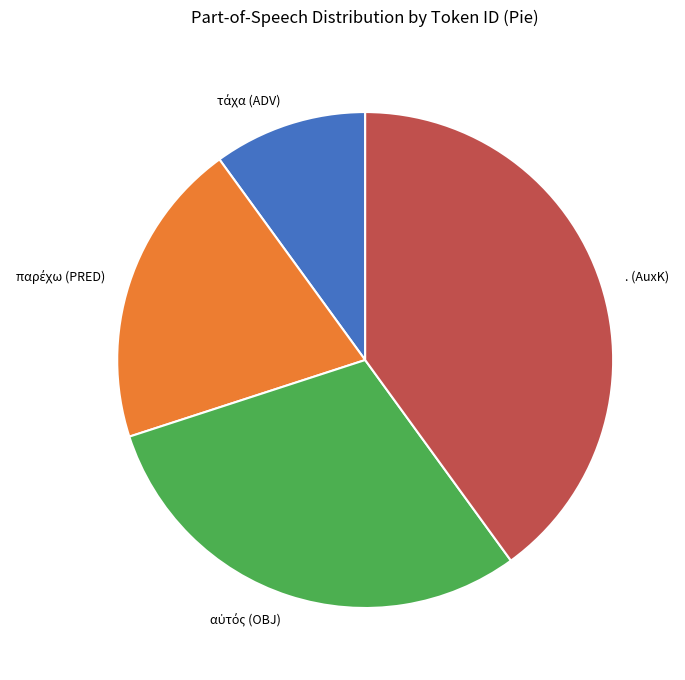

Which slice is the largest?

. (AuxK)